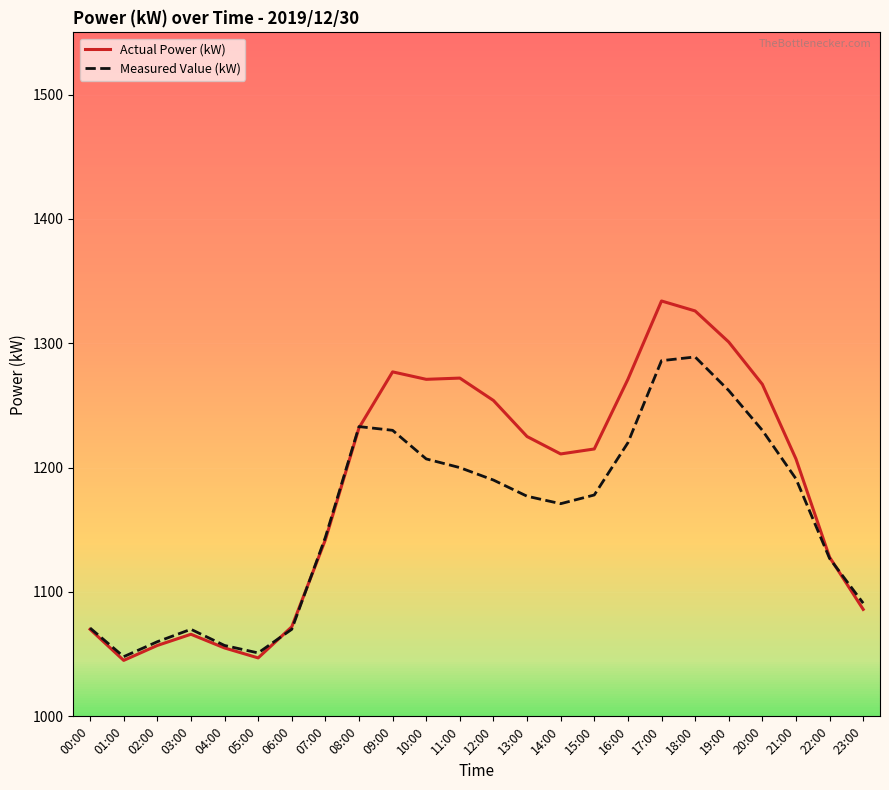

List the series in order of their overall mean, highest first.

Actual Power (kW), Measured Value (kW)